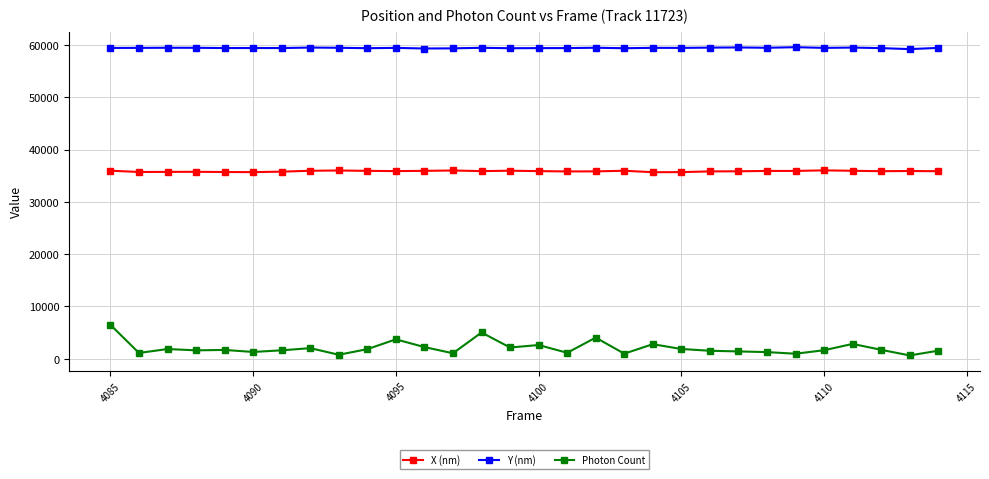

Which series has the widest spread of values?

Photon Count